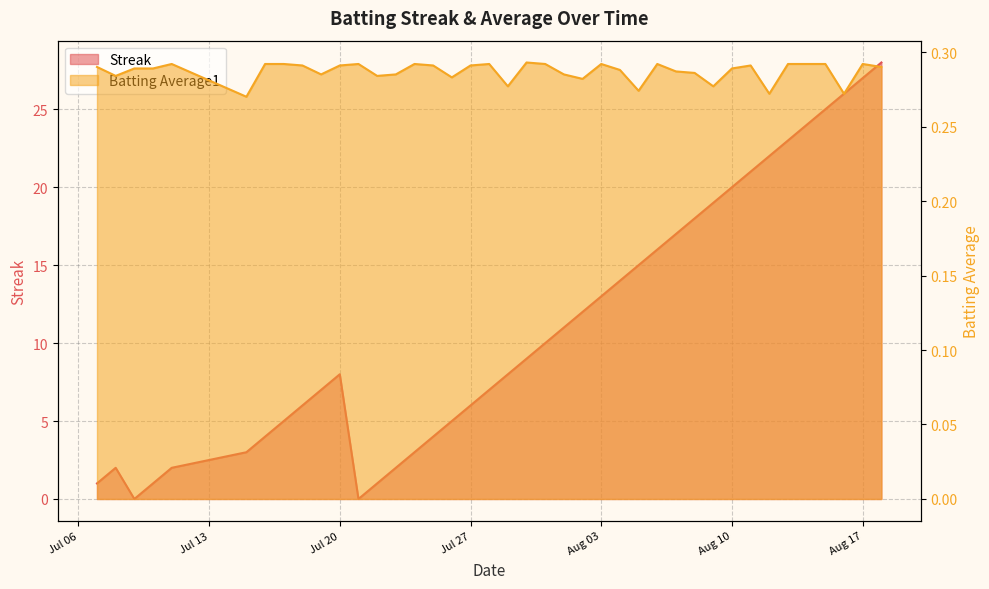

What is the greatest value displayed?

28.0